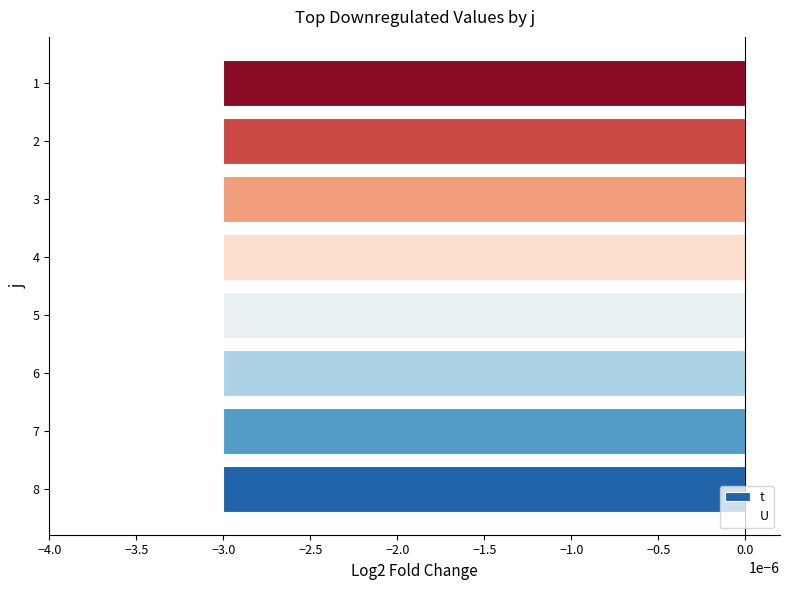

What is the value of the U bar at the 3rd from the left?

1